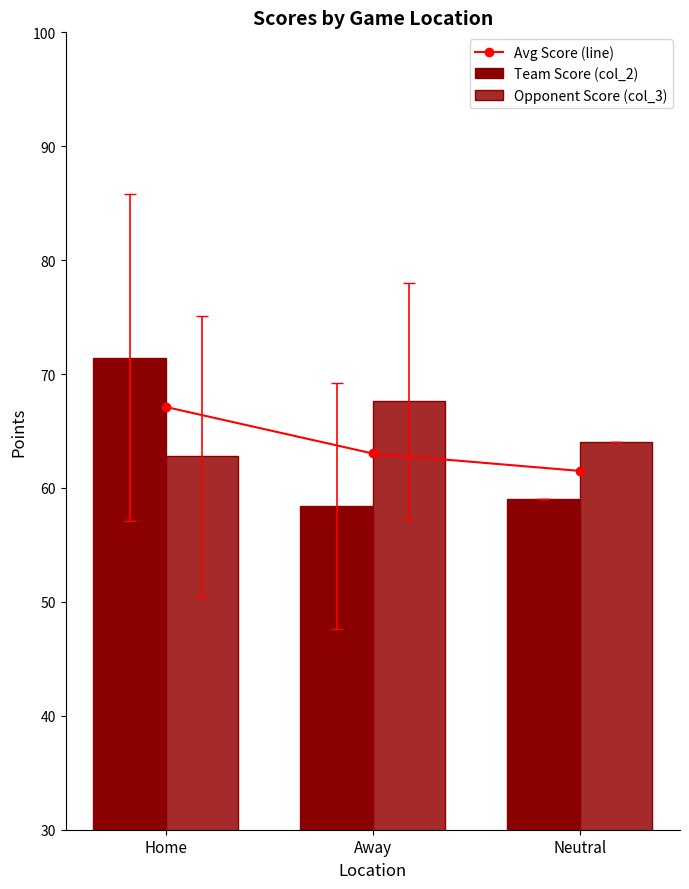

What is the smallest value displayed?

58.4